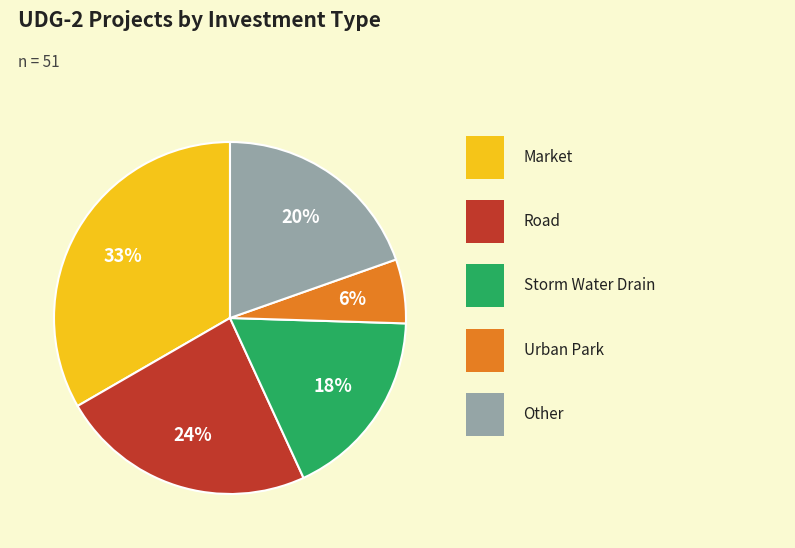

Is there any slice that represents more than half of the pie?

No